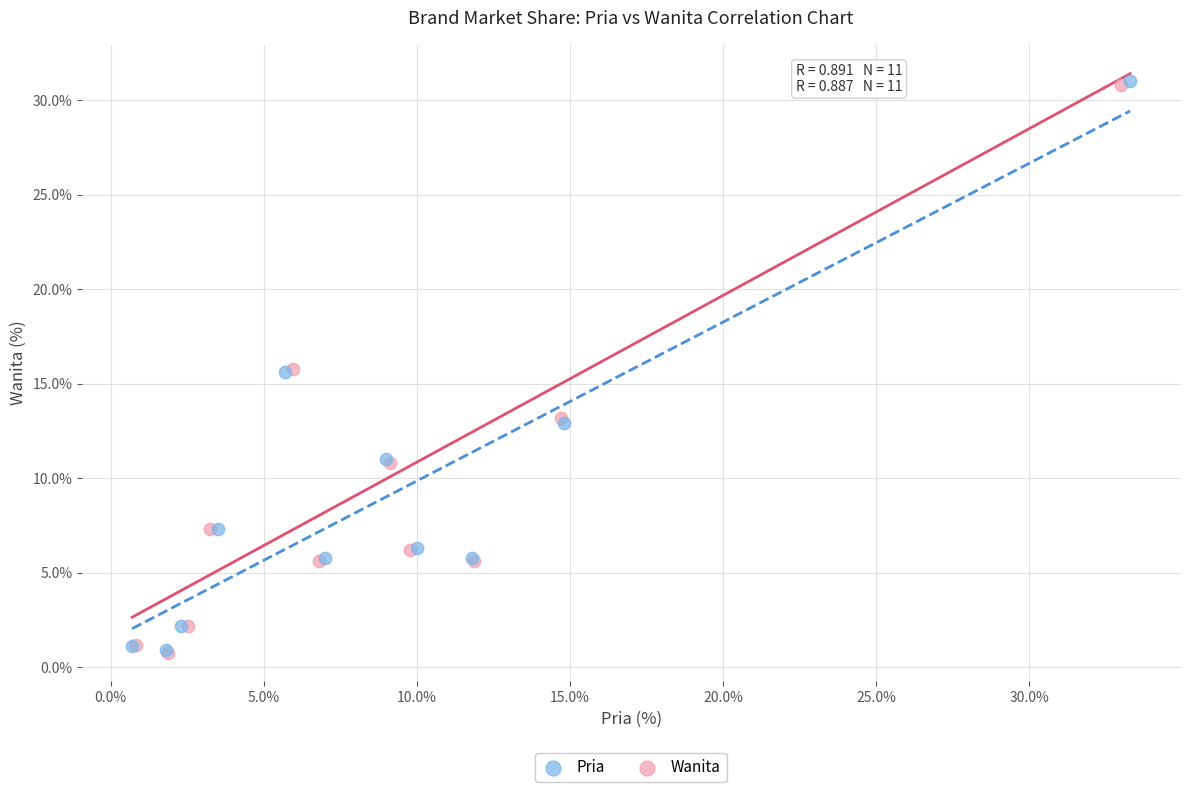

Which series has the widest spread of Y values?

Pria